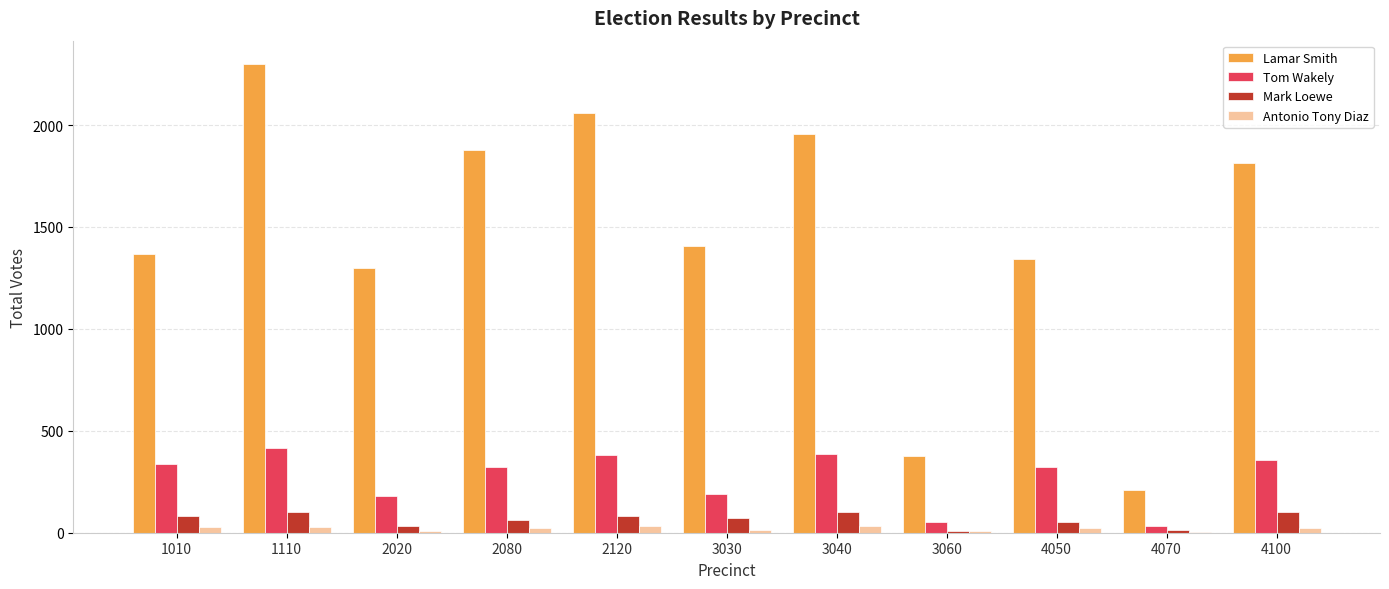

What is the average value of the Tom Wakely series?

271